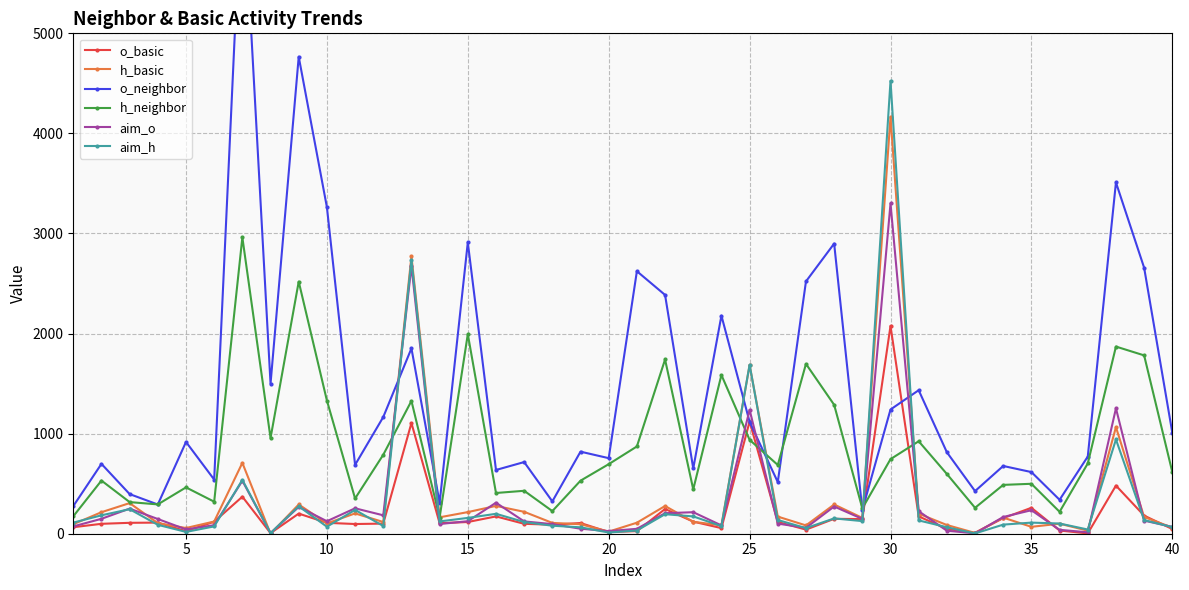

True or false: o_basic has more than 2 interior local peaks.

True